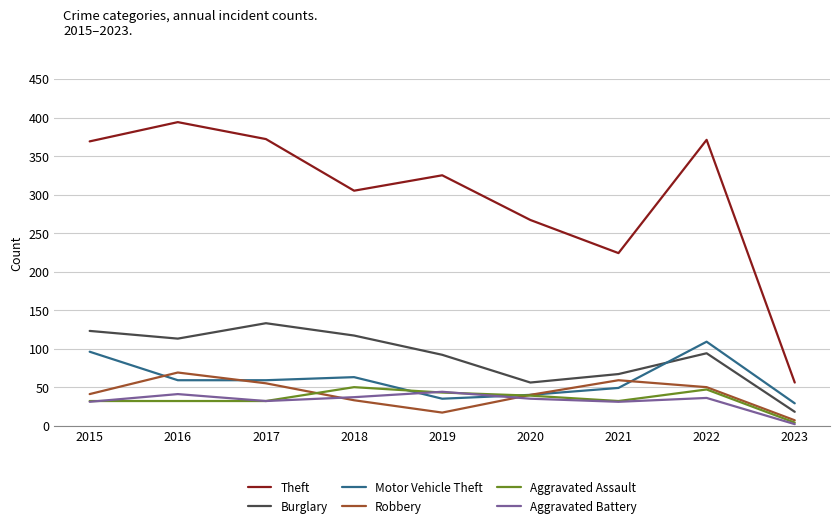

True or false: Theft has a value of 371 at 2022.

True